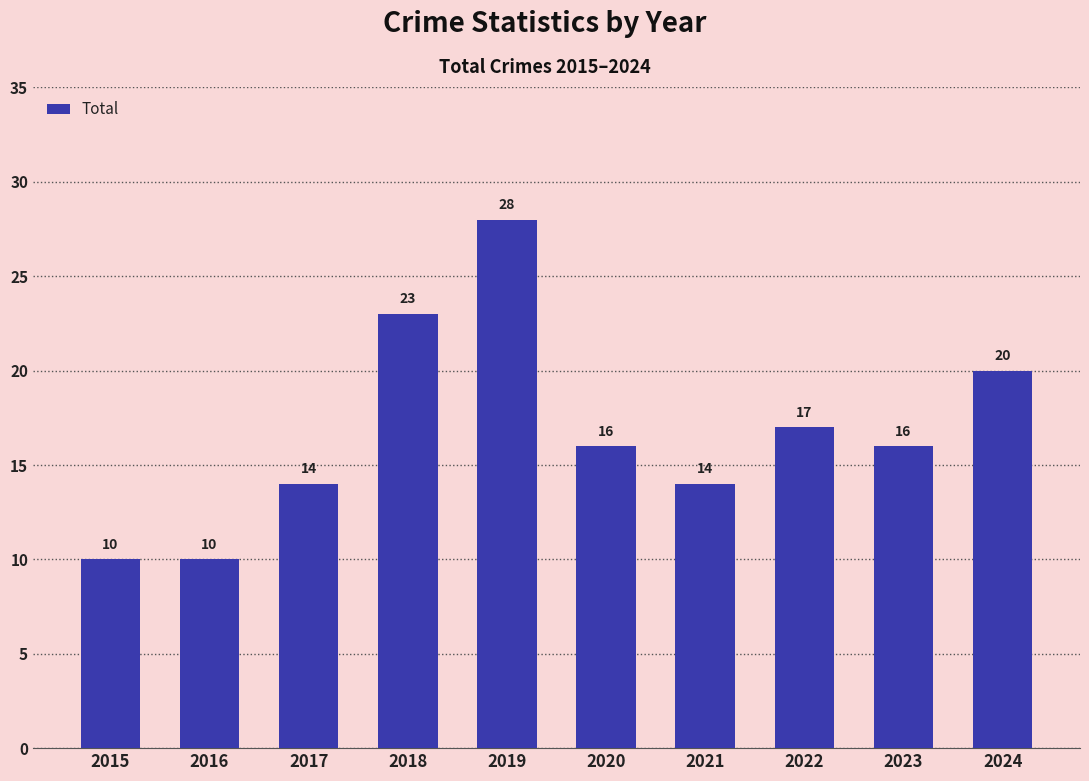

Is it true that the value at 2016 is 2?

False